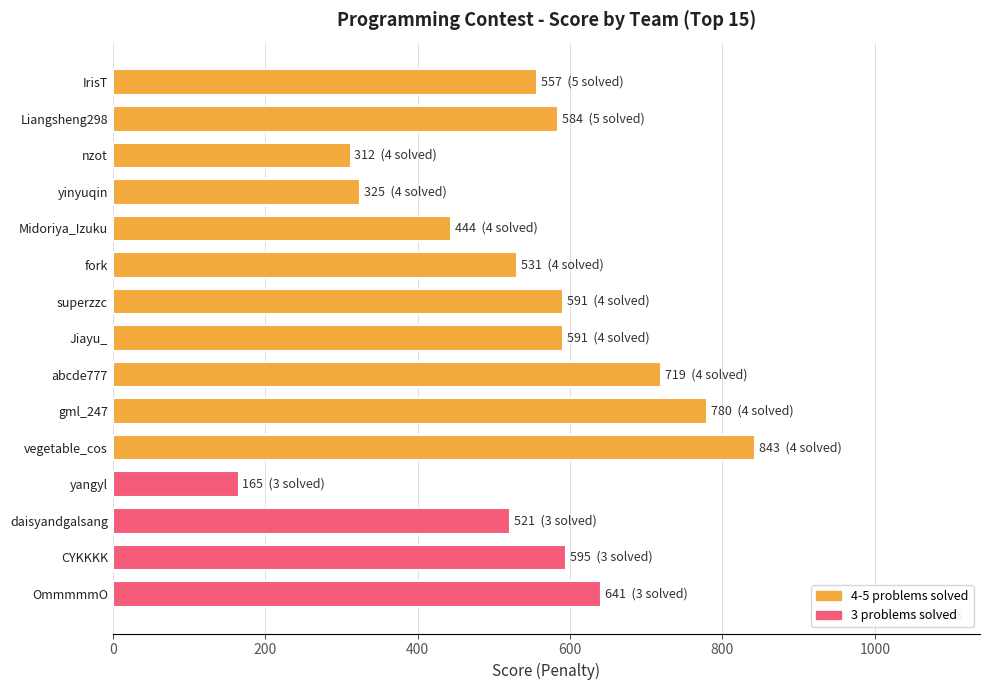

Read the value at daisyandgalsang, to the nearest 100.

500